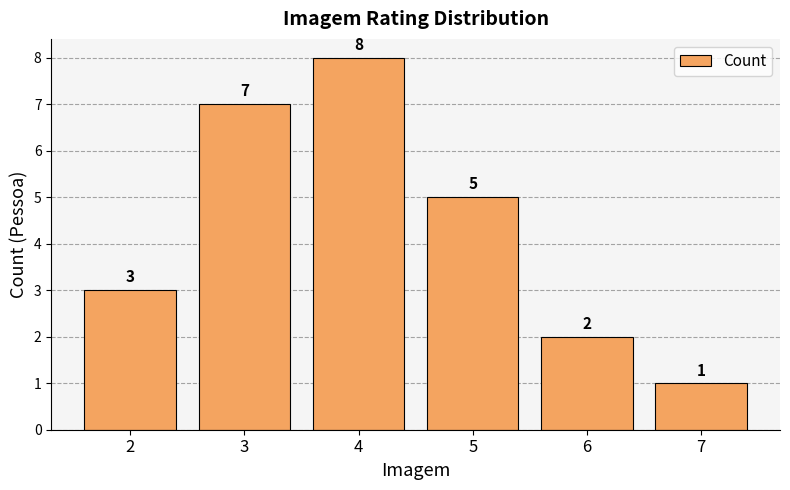

How many values are below 5?

3